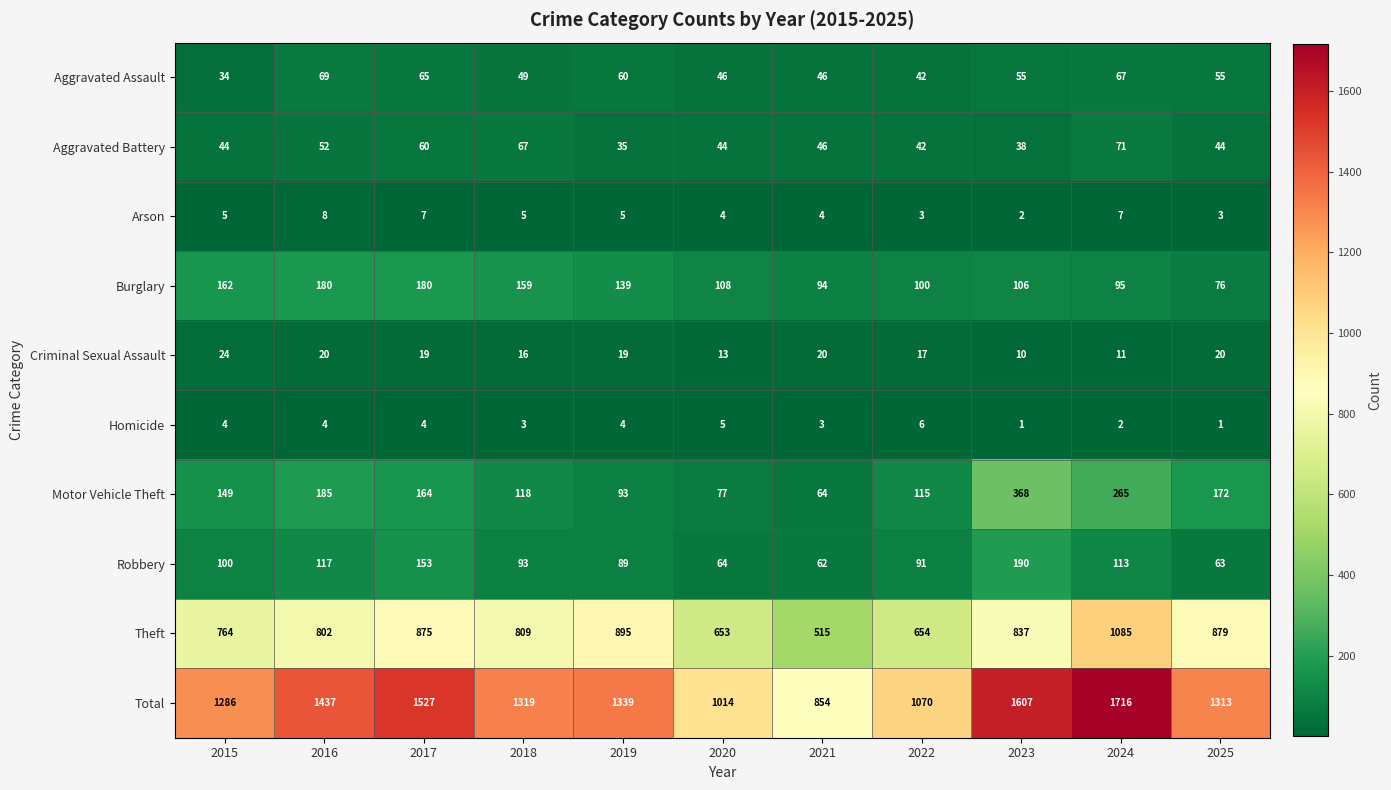

At how many categories does at least one series exceed 1629?

1